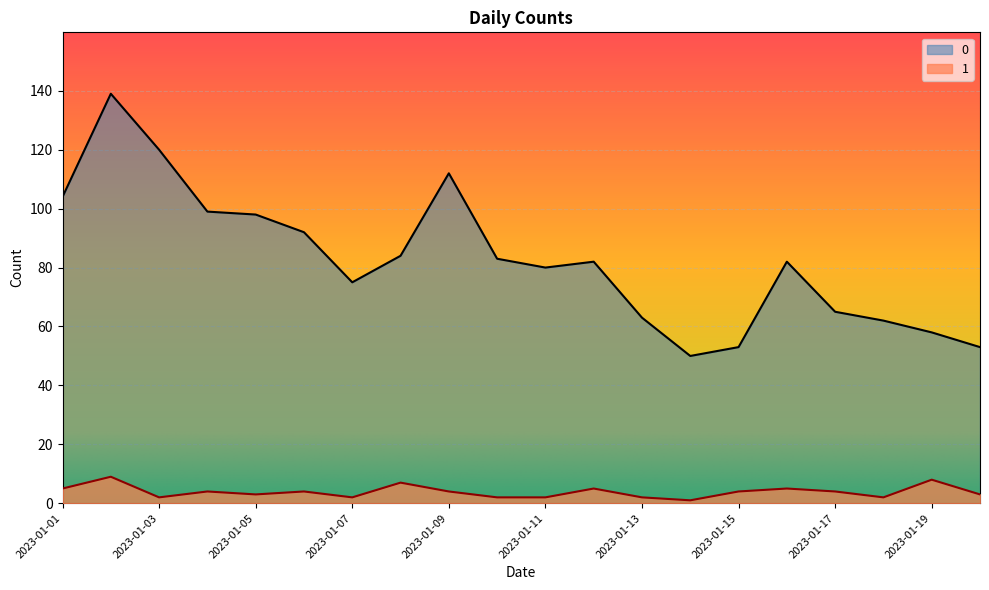

How many lines are shown in the chart?

2